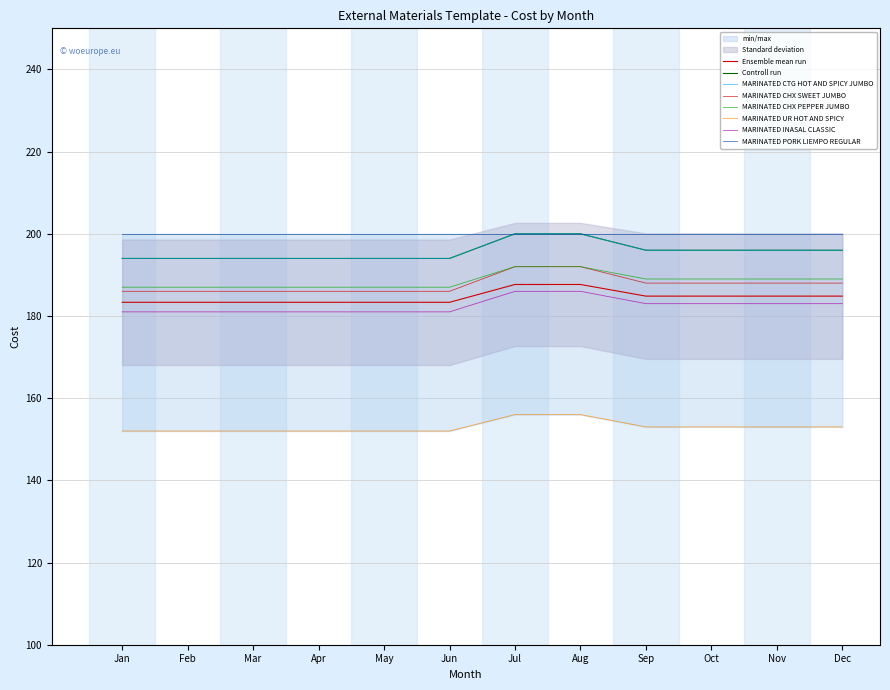

Is this an area chart (filled region under the line)?

No